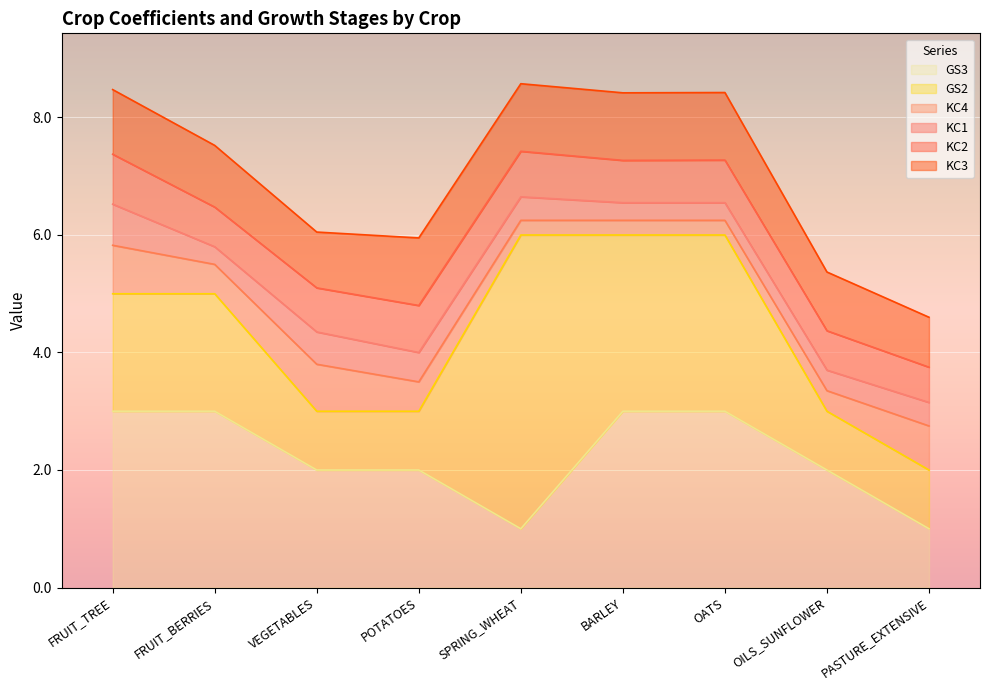

List the labels in order of GS2 value, largest first.

SPRING_WHEAT, BARLEY, OATS, FRUIT_TREE, FRUIT_BERRIES, VEGETABLES, POTATOES, OILS_SUNFLOWER, PASTURE_EXTENSIVE